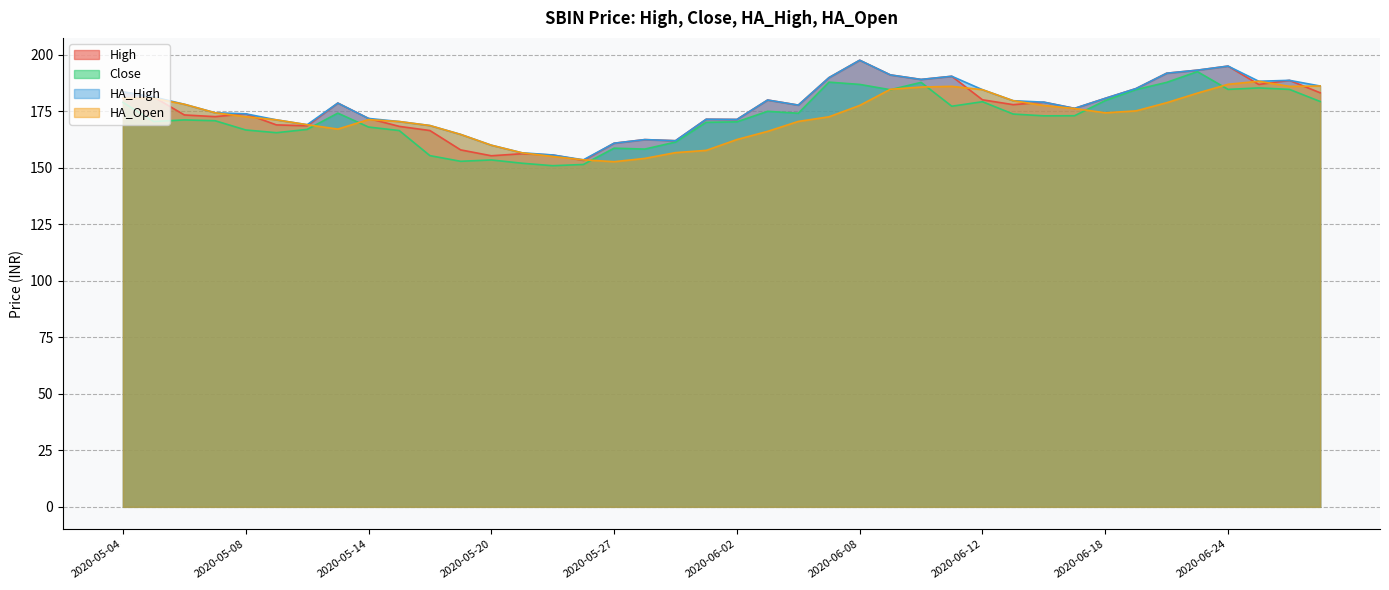

How many times do HA_Open and High cross each other?

13